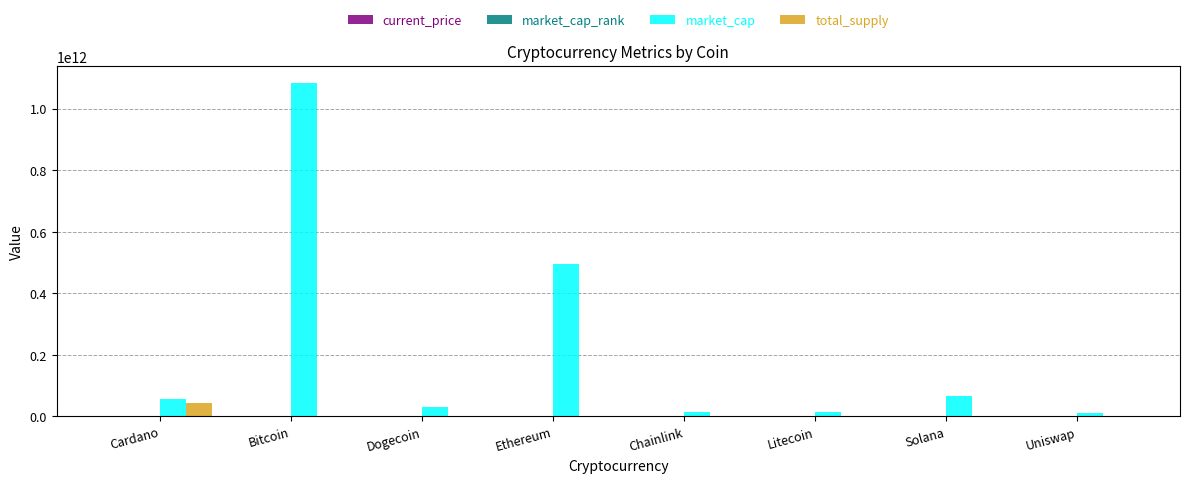

How many groups of bars are there?

8